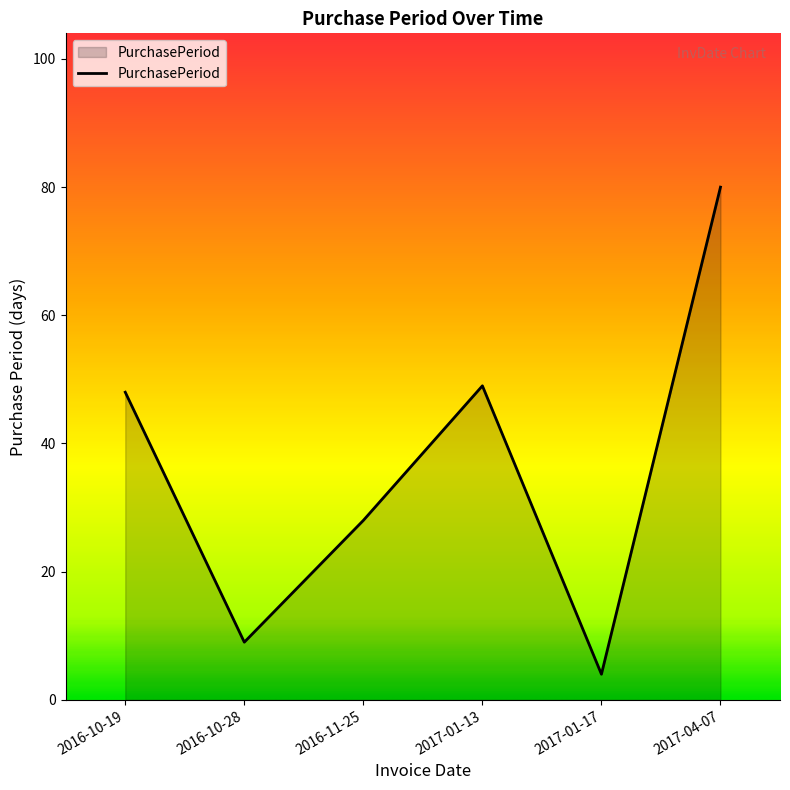

What is the sum of the values at 2017-04-07 and 2016-11-25?

108